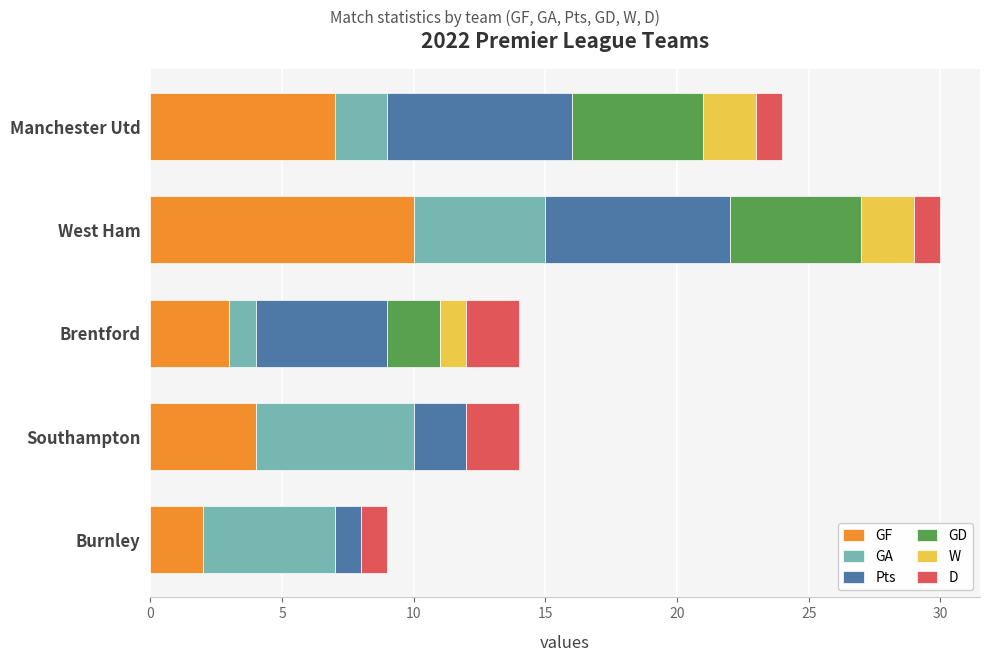

At which label does GF reach its peak?

West Ham